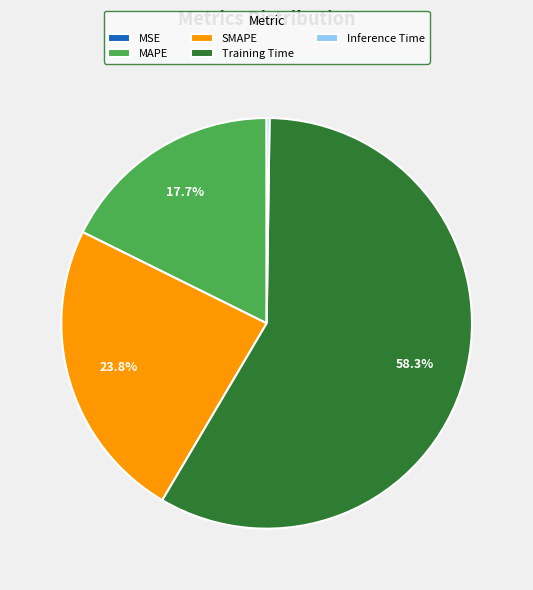

Which has a higher value, SMAPE or Training Time?

Training Time